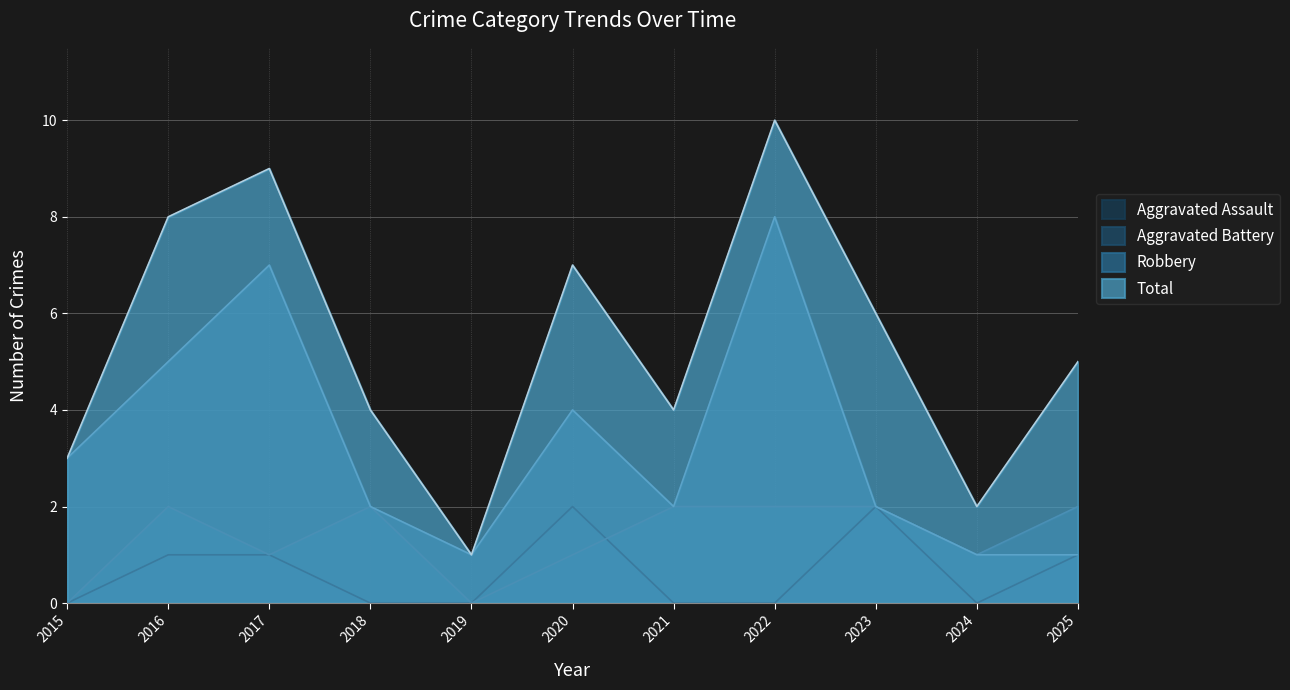

Reading left to right, transcribe all the data shown in this chart.

Aggravated Assault: 0	1	1	0	0	2	0	0	2	0	1
Aggravated Battery: 0	2	1	2	0	1	2	2	2	1	2
Robbery: 3	5	7	2	1	4	2	8	2	1	1
Total: 3	8	9	4	1	7	4	10	6	2	5